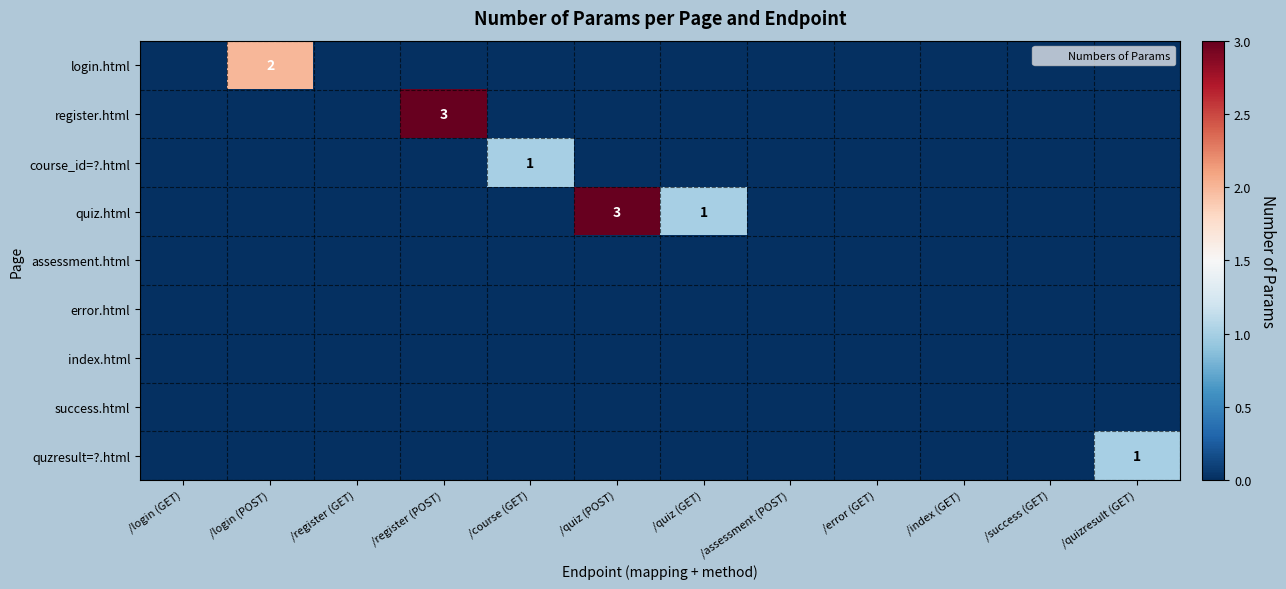

Rank the series at /login (GET) from lowest to highest value.

login.html, register.html, course_id=?.html, quiz.html, assessment.html, error.html, index.html, success.html, quzresult=?.html